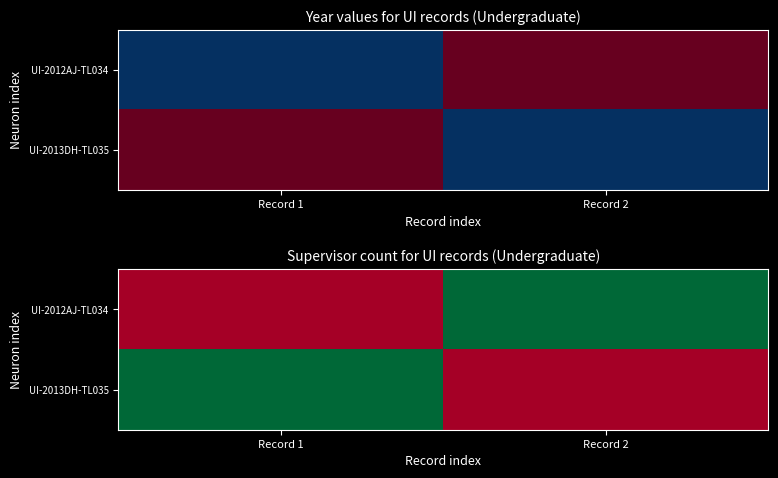

What is the total value across all series at Record 2?

1.0